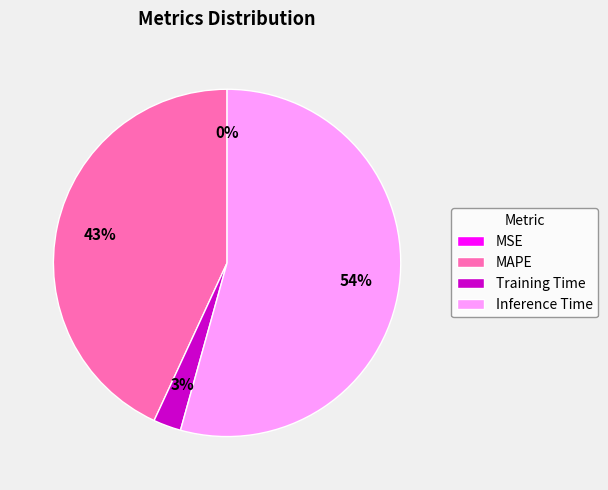

Which slice is the largest?

Inference Time